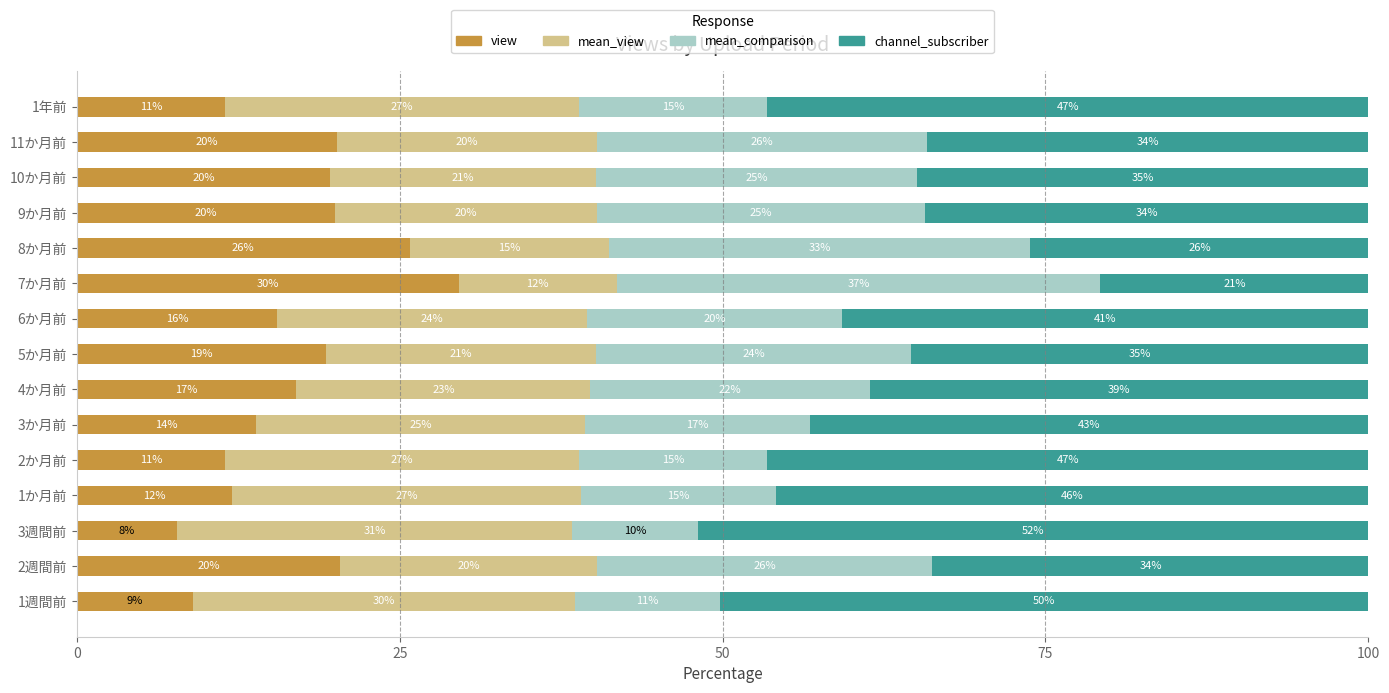

At which label does view reach its minimum?

3週間前